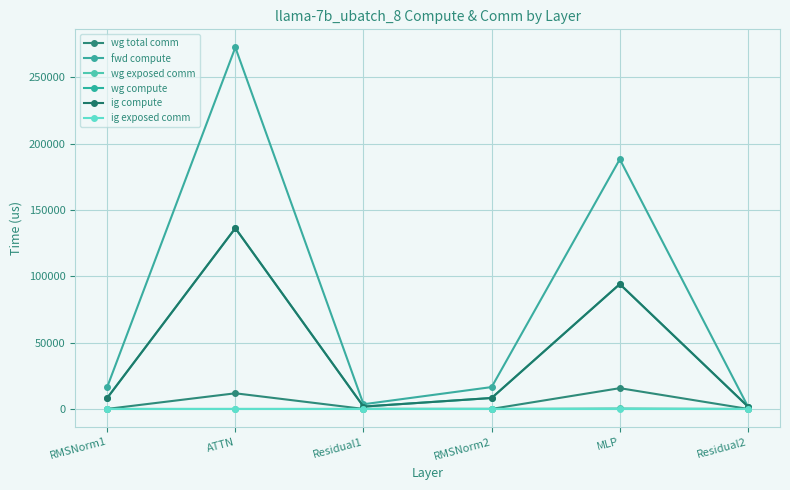

What is the difference between the maximum and minimum values in the wg compute series?

134577.4